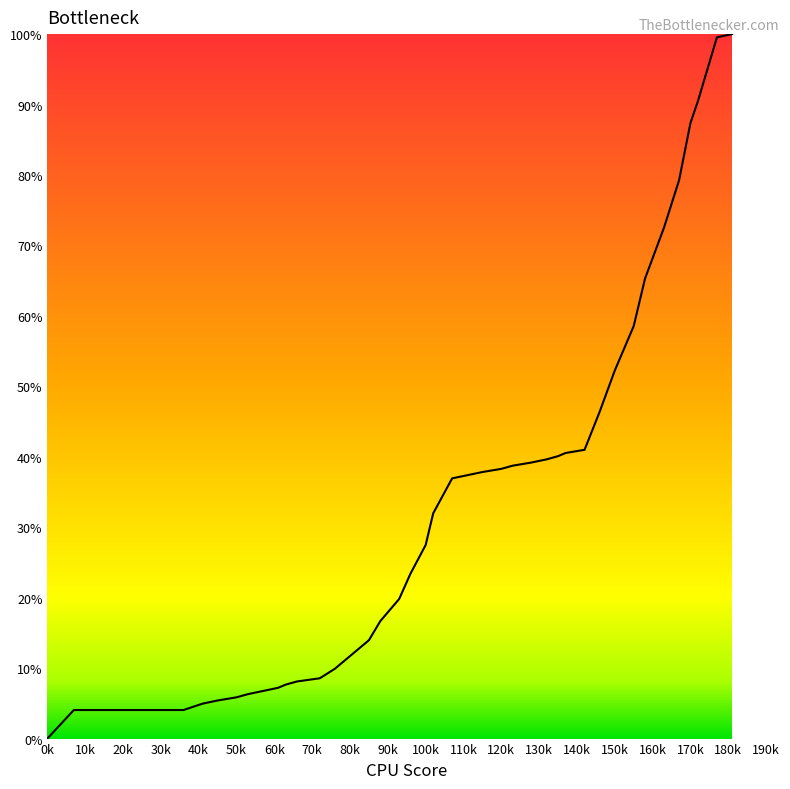

What is the difference between the maximum and minimum values?

100.0